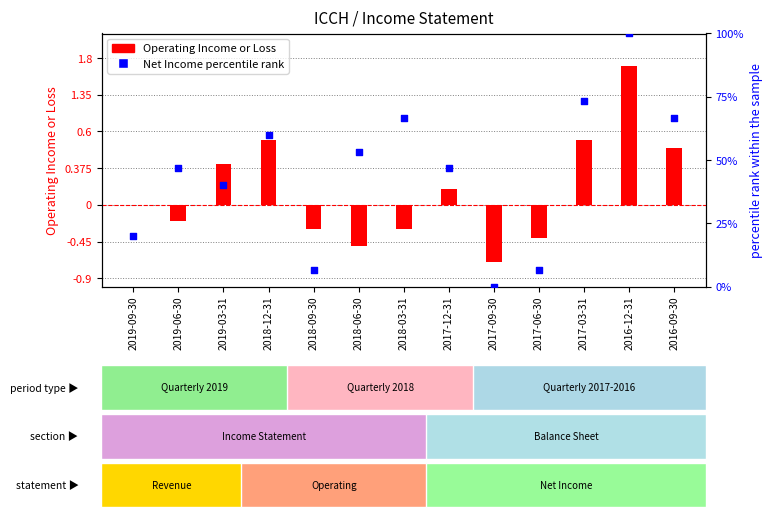

Is the value of Net Income percentile rank at 2019-06-30 greater than the value of Operating Income or Loss at 2018-06-30?

Yes